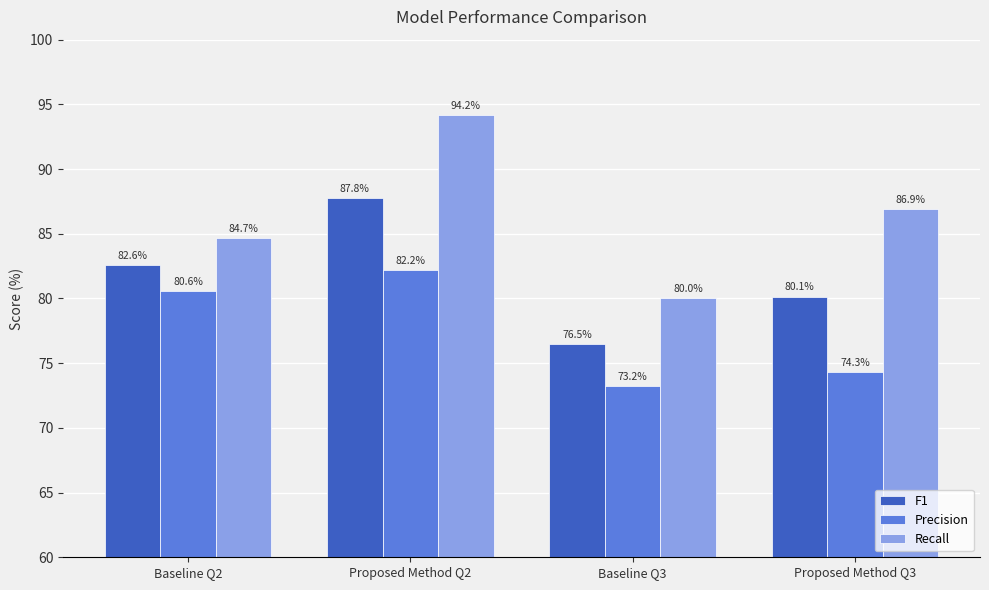

What is the lowest value of the Precision series?

73.2